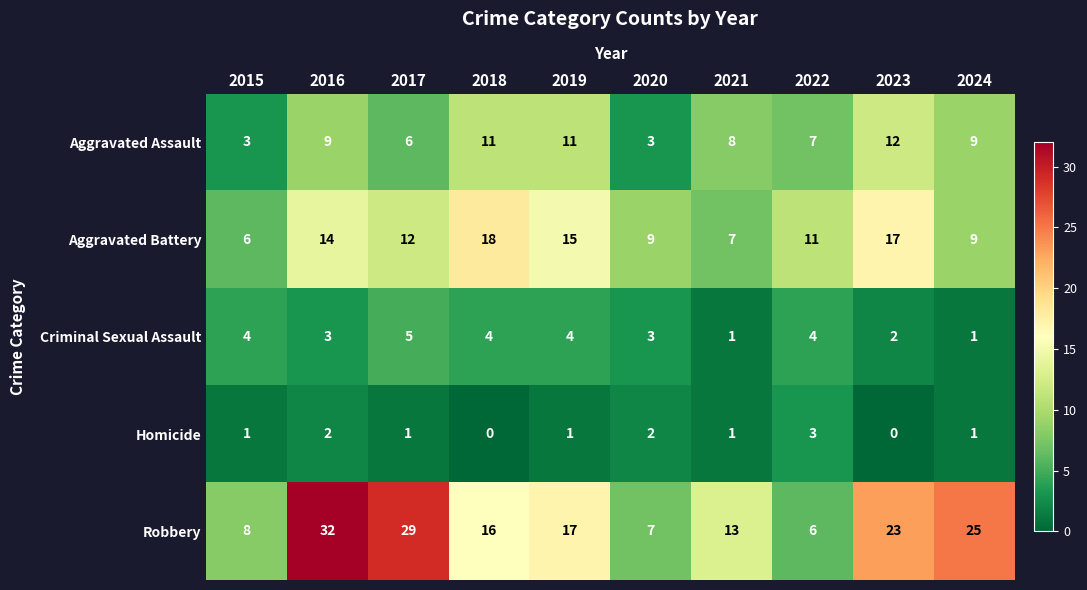

At which label does Aggravated Battery first exceed 12?

2016